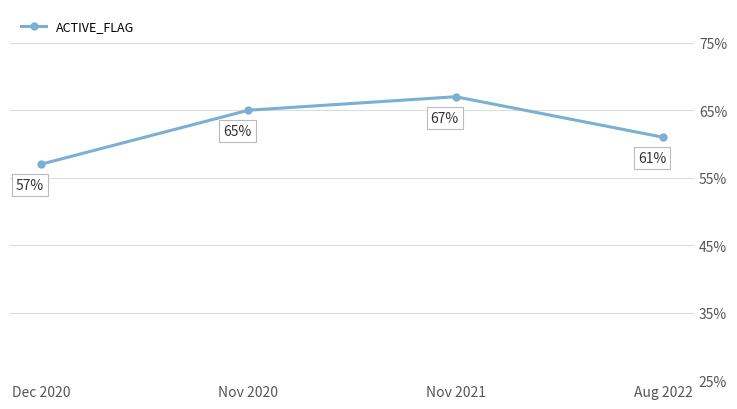

What is the sum of all values?

250